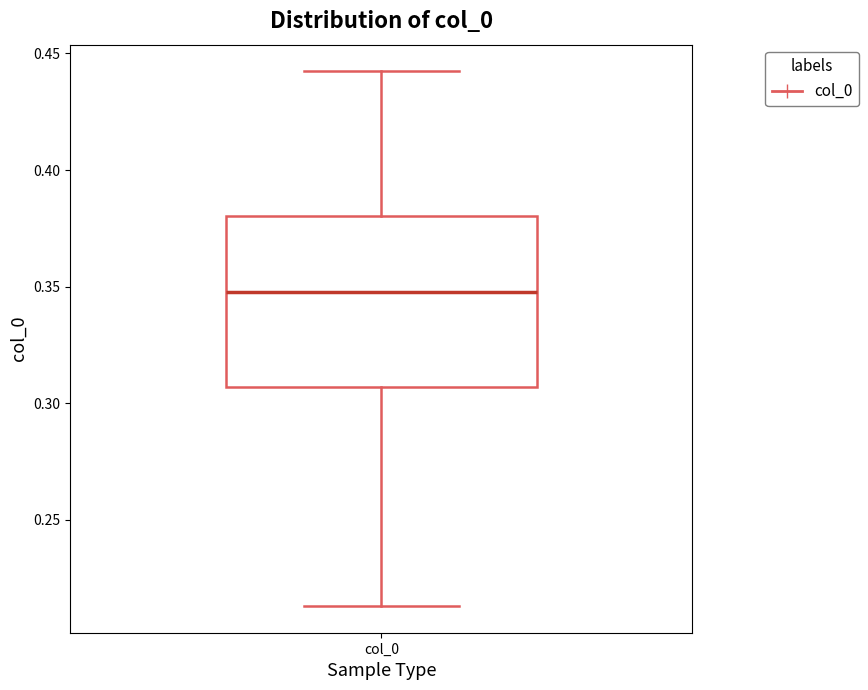

Where does the median line of the box for col_0 sit on the y-axis? The values are not printed on the chart, so give them approximately, as read against the axis.

0.350